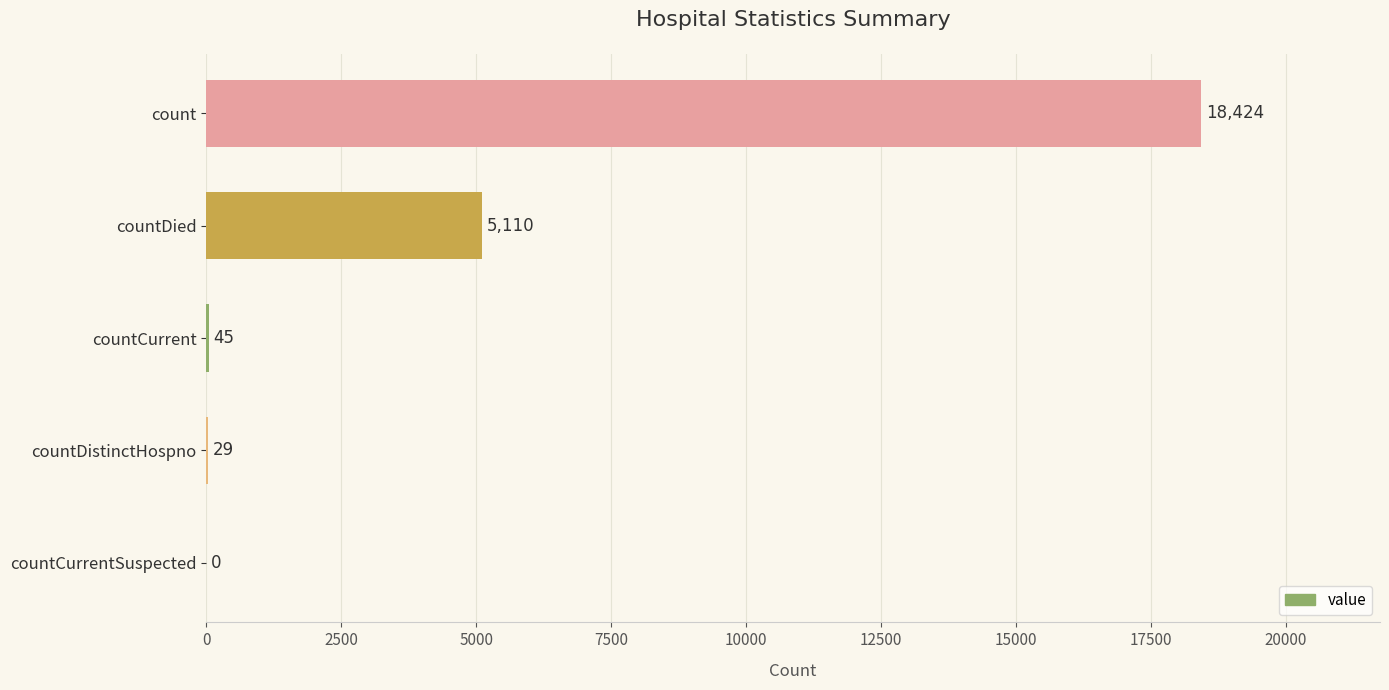

What is the greatest value displayed?

18424